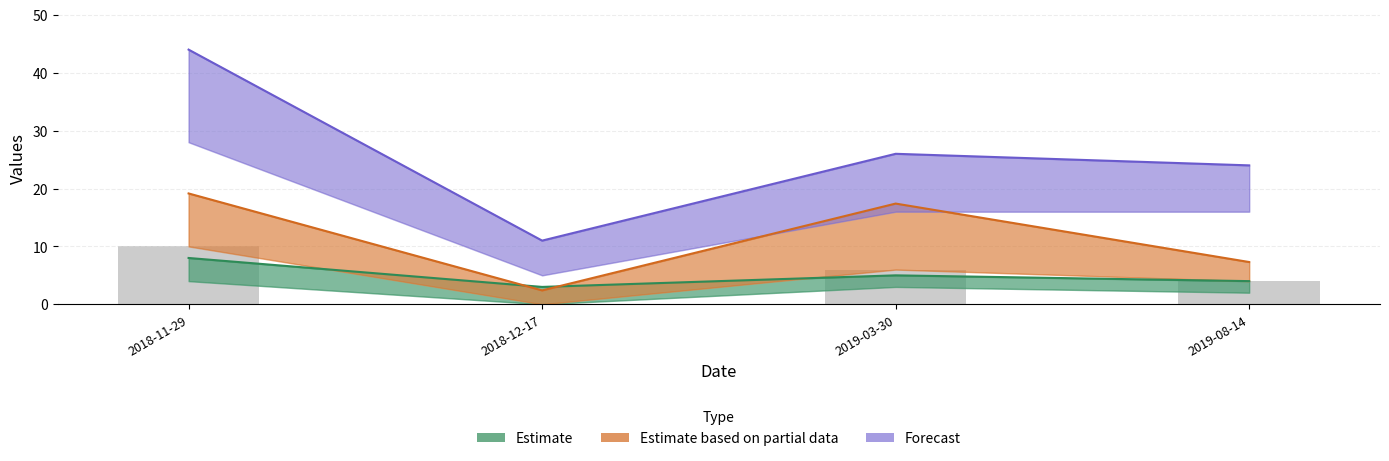

What position from the left is 2019-08-14?

4